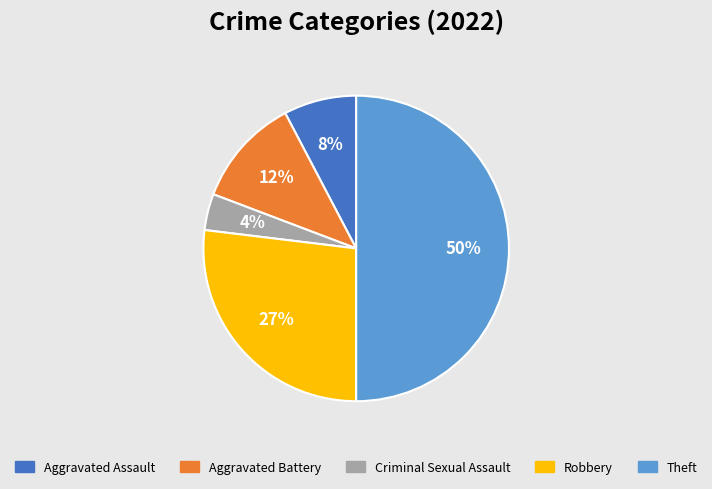

To the nearest percent, what is the average slice percentage?

20%